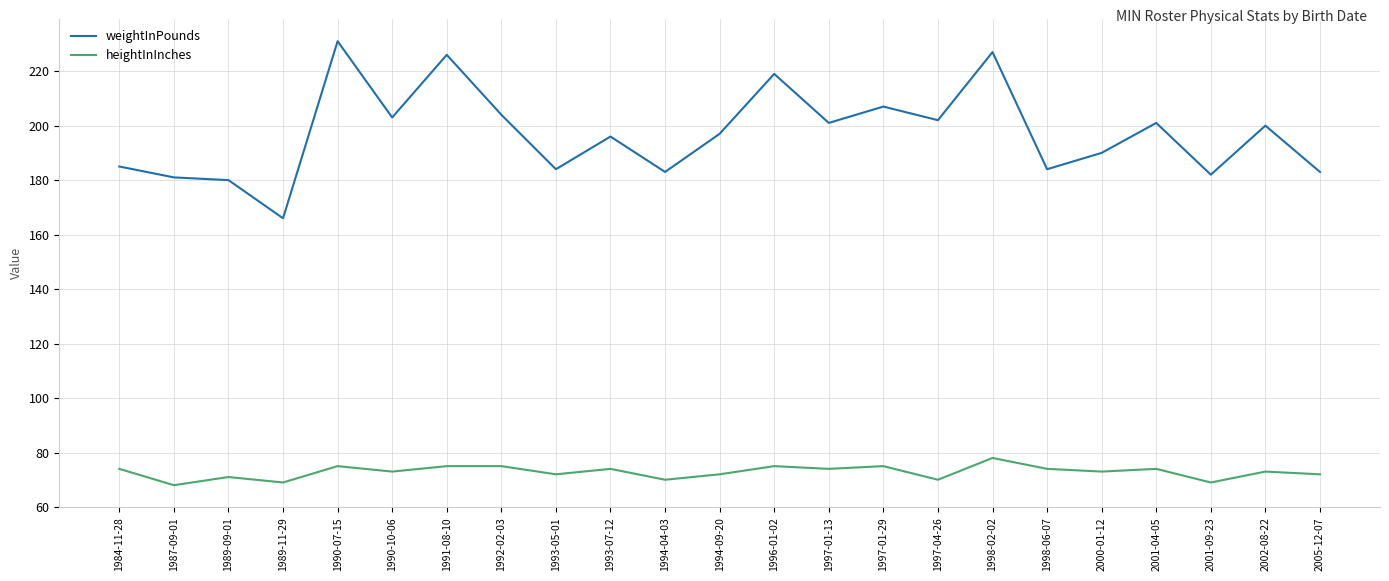

The weightInPounds series shows 309 at 1984-11-28. True or false?

False